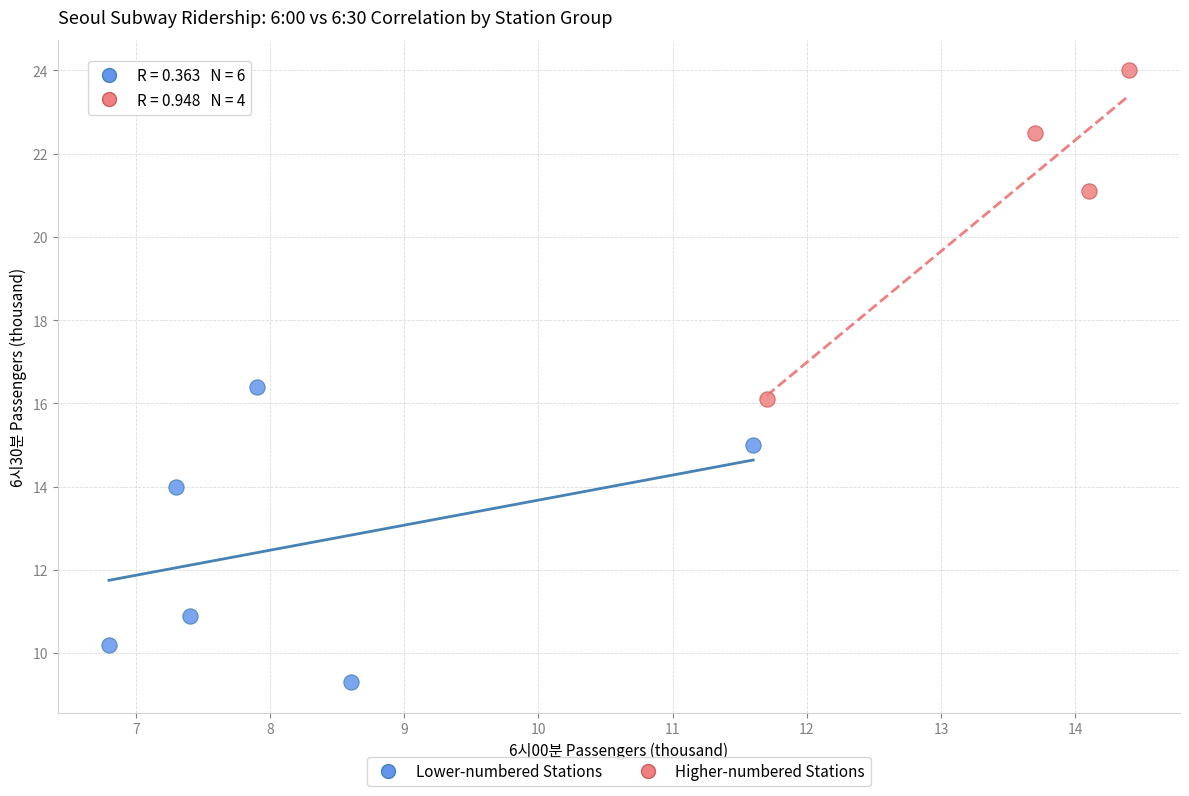

Which series contains the lowest Y value?

Lower-numbered Stations